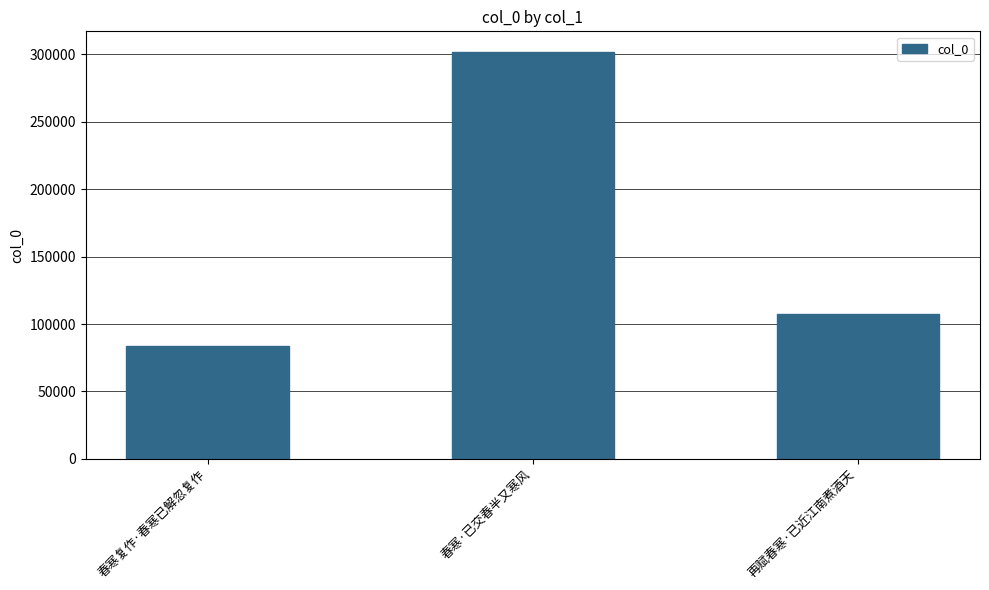

Approximately how many times larger is the value at 春寒·已交春半又寒风 compared to 再赋春寒·已近江南煮酒天?

2.8